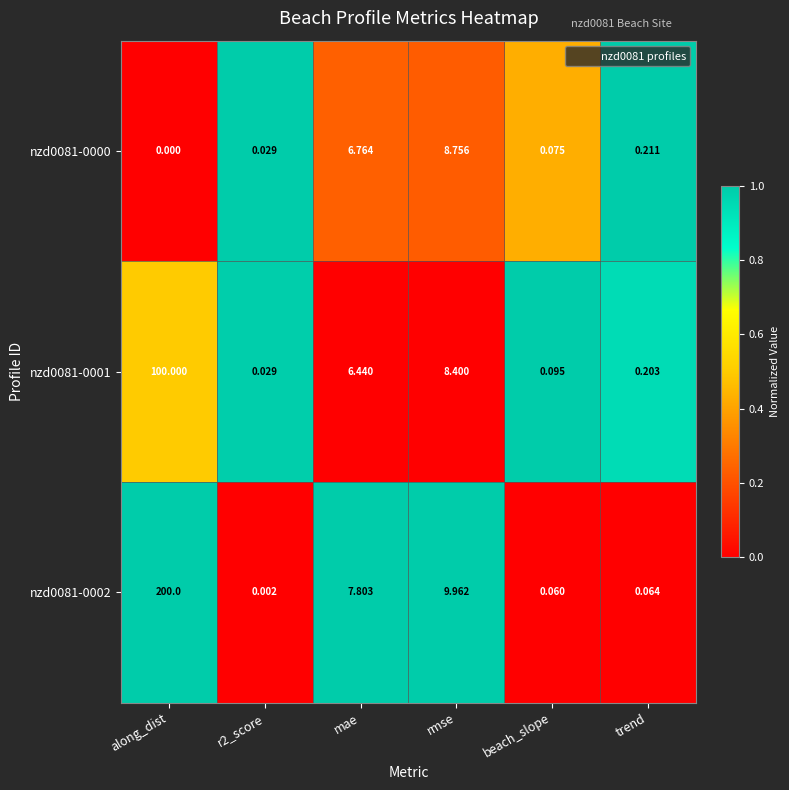

Where is nzd0081-0000 nearest to the value 4?

mae